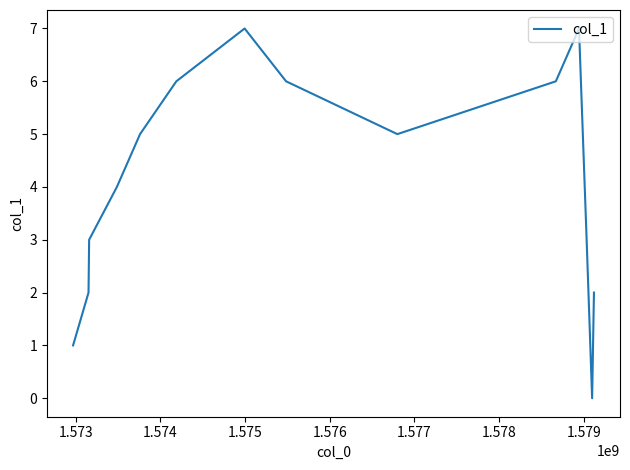

What is the difference between the maximum and minimum values?

7